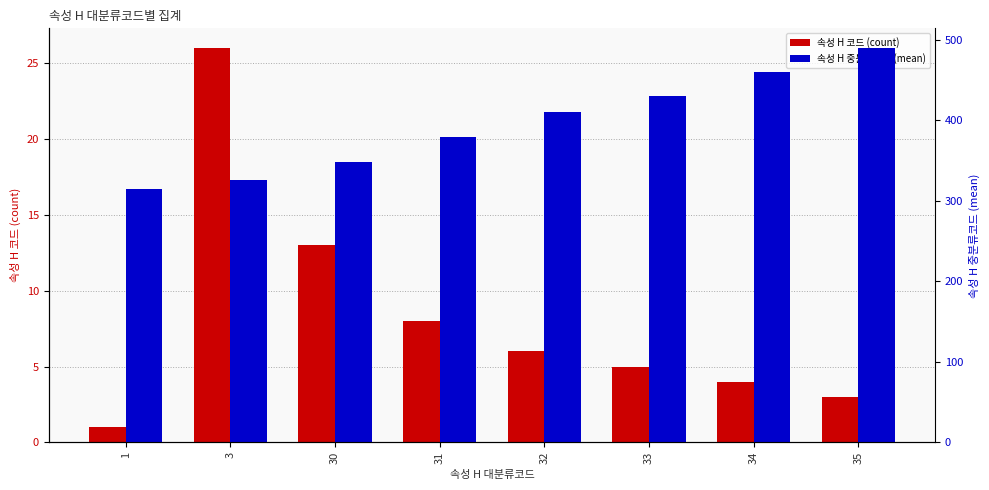

List the labels in order of 속성 H 코드 (count) value, smallest first.

1, 35, 34, 33, 32, 31, 30, 3